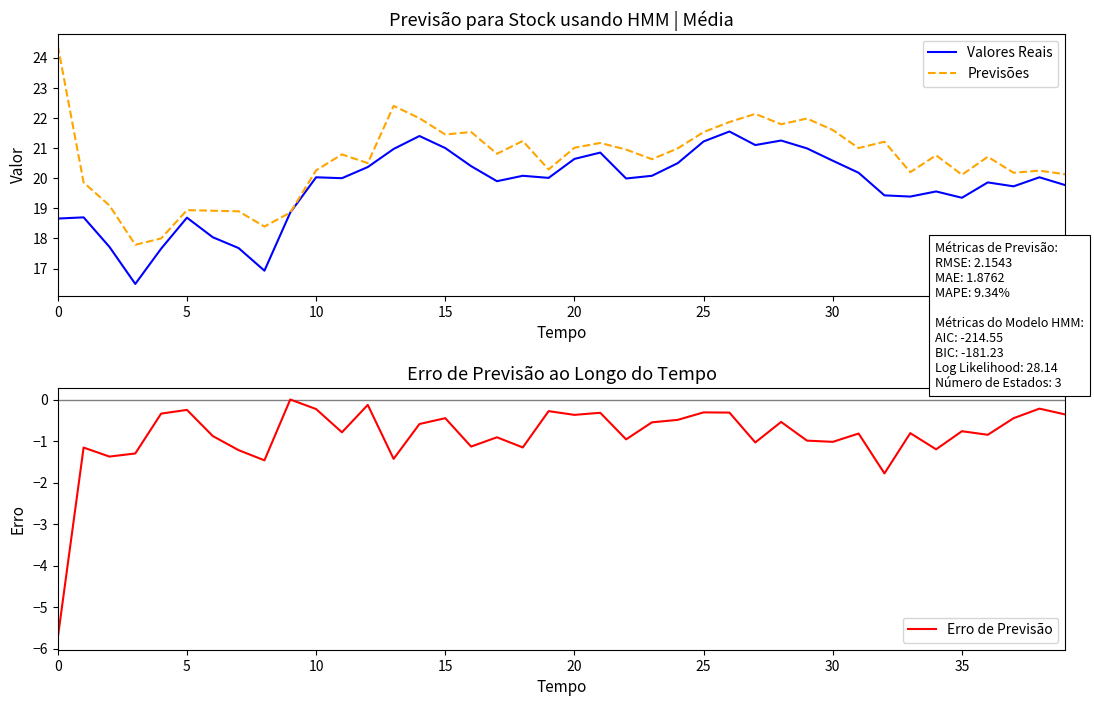

True or false: Previsões and Erro de Previsão intersect in this chart.

False